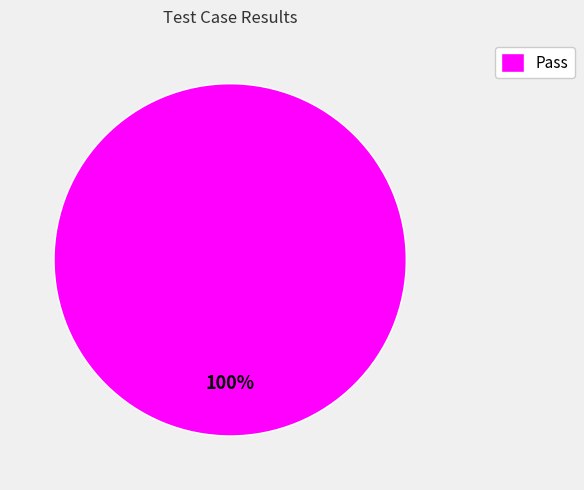

Is Pass the majority of the pie?

Yes